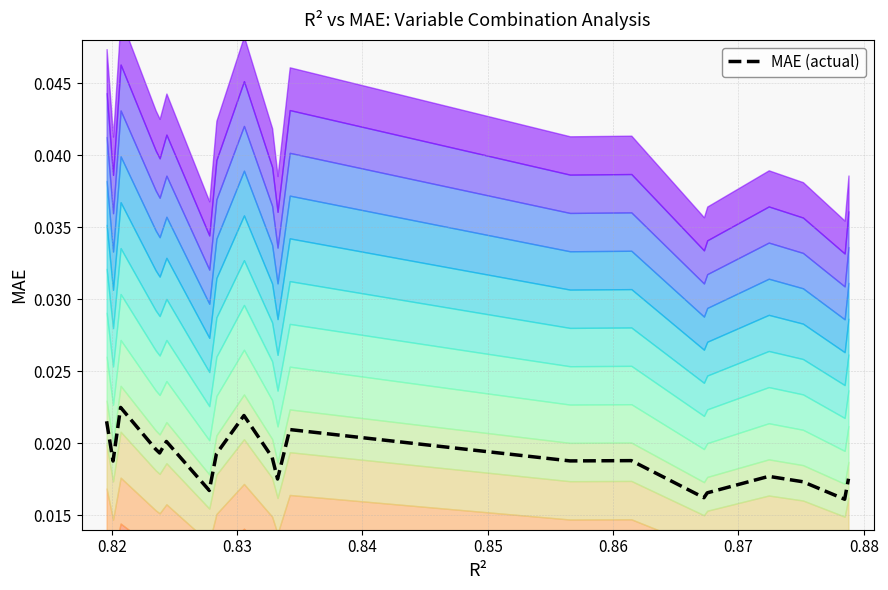

How many lines are shown in the chart?

1